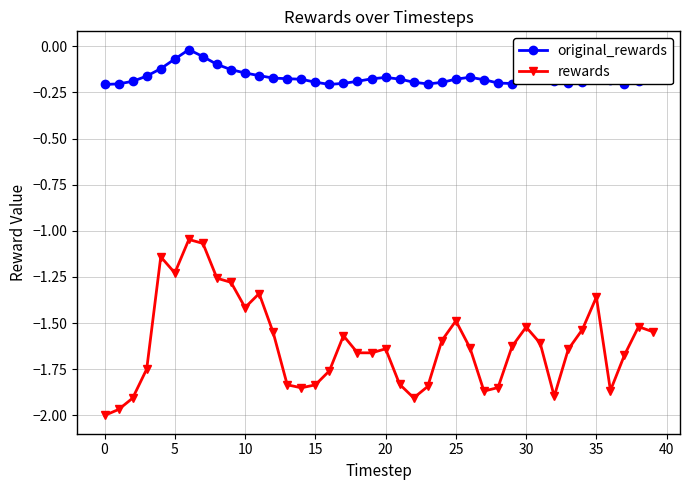

True or false: rewards and original_rewards cross at least once.

False